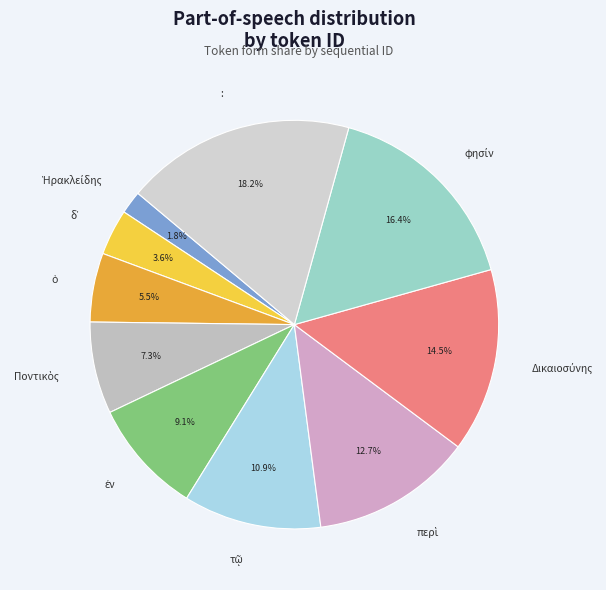

Is there a majority slice in this chart?

No